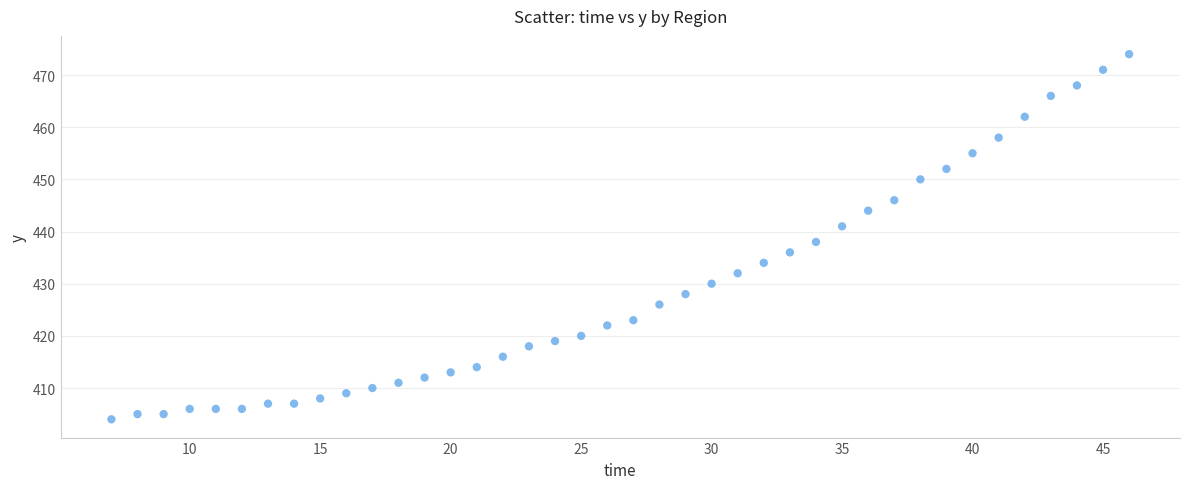

What is the range of Y values (max minus min)?

70